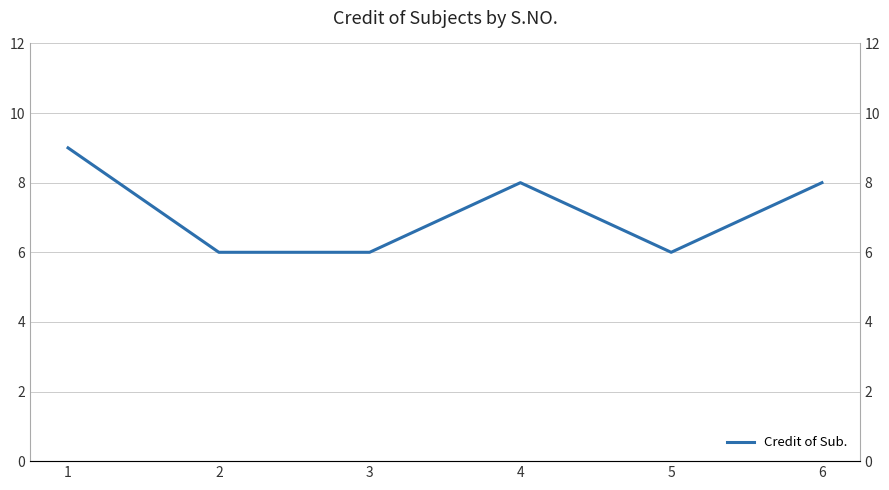

How many points are higher than both their immediate neighbors (excluding endpoints)?

1